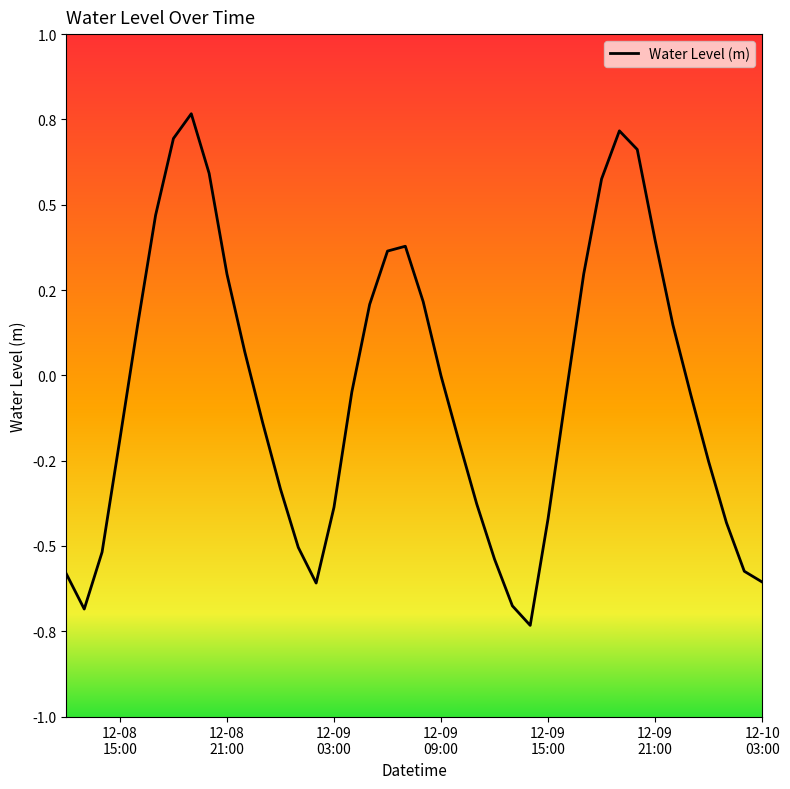

What is the maximum value shown in the chart?

0.8